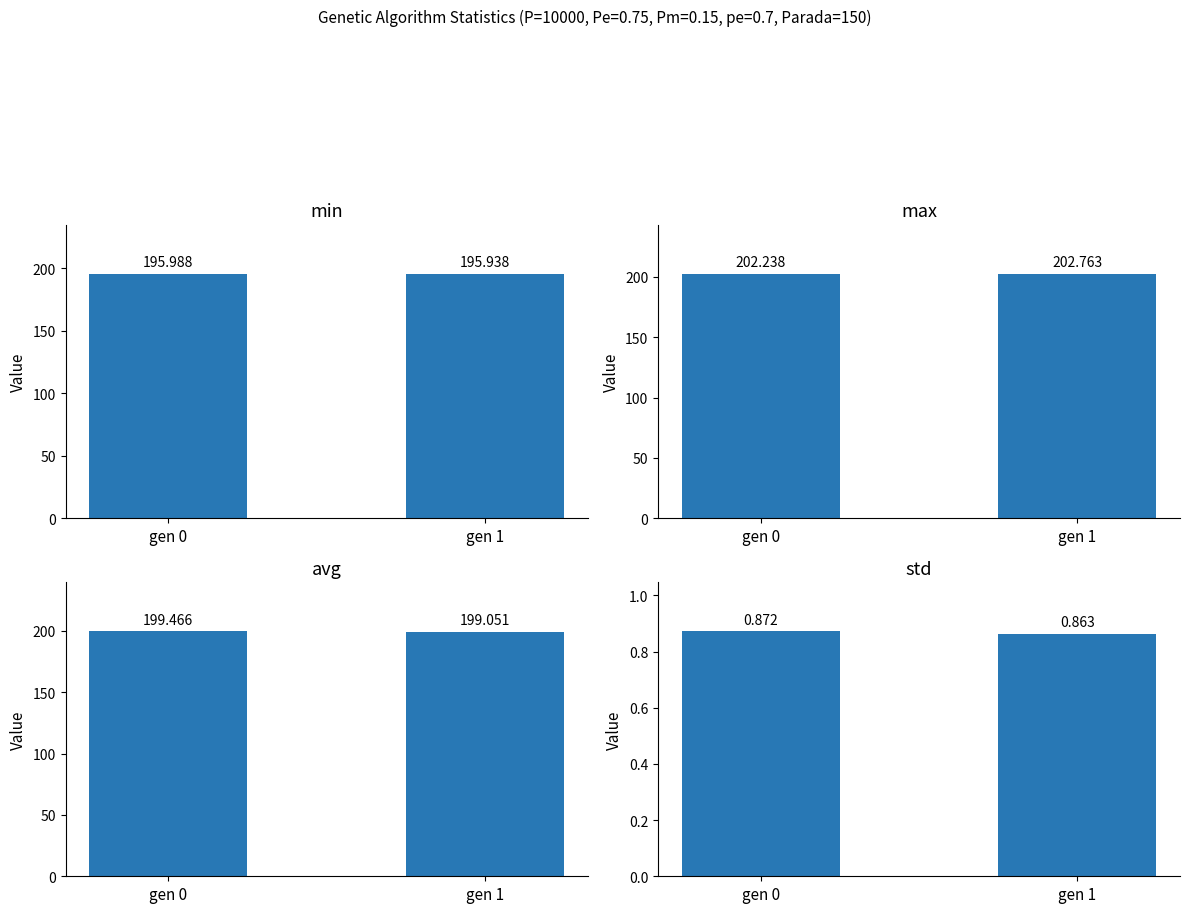

How many groups of bars are there?

2